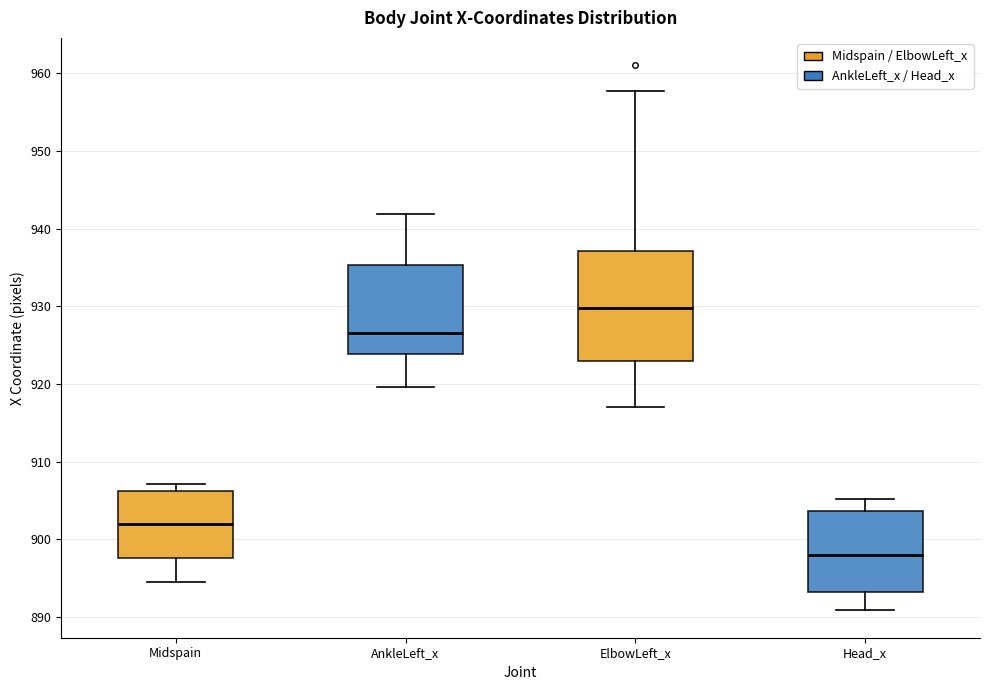

Which box's median line is the highest?

ElbowLeft_x